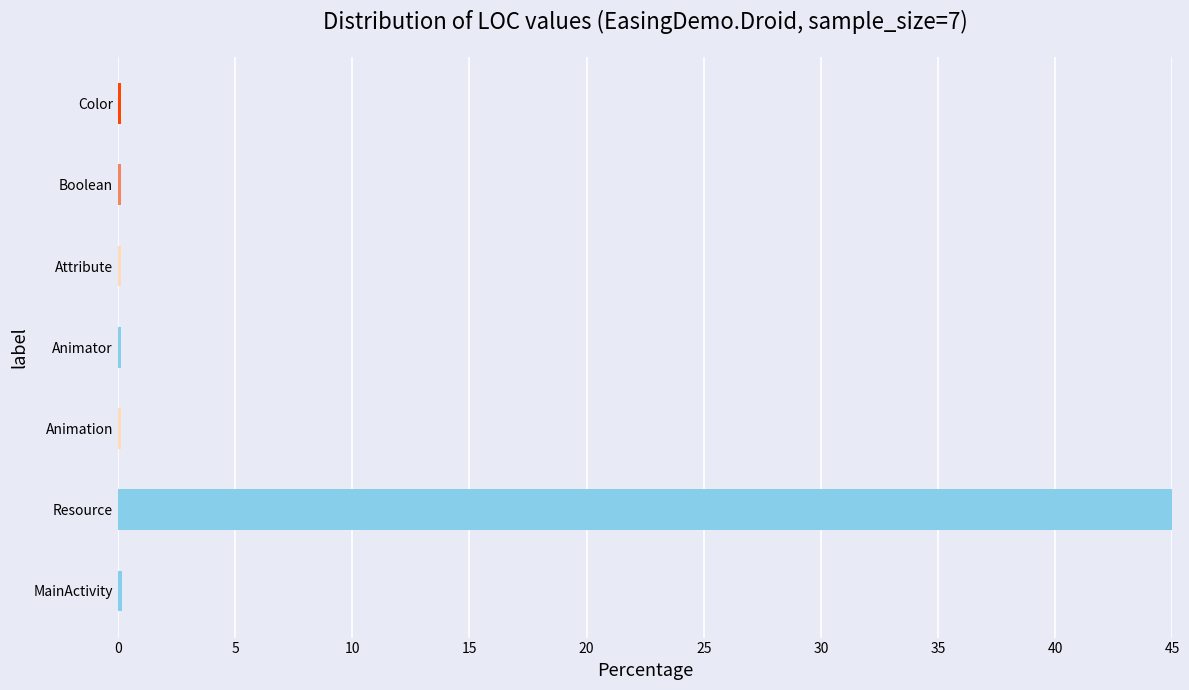

Does the chart contain any negative values?

No